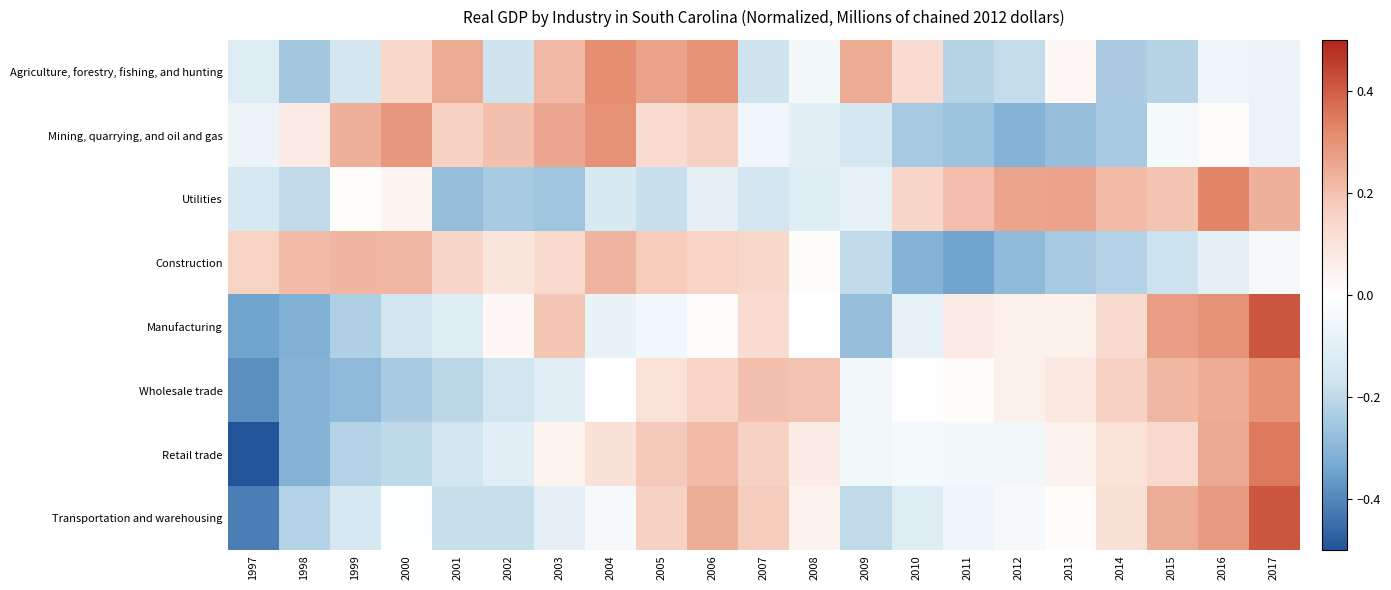

Rank the series by their maximum value, from highest to lowest.

Transportation and warehousing, Manufacturing, Retail trade, Utilities, Agriculture, forestry, fishing, and hunting, Mining, quarrying, and oil and gas, Wholesale trade, Construction